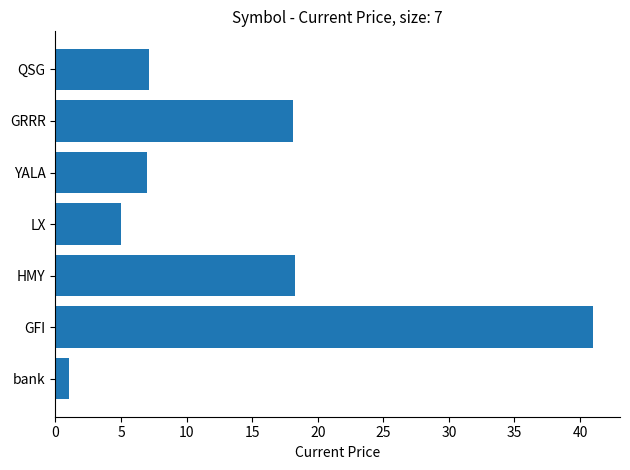

At which category does the chart reach its peak across all series?

GFI